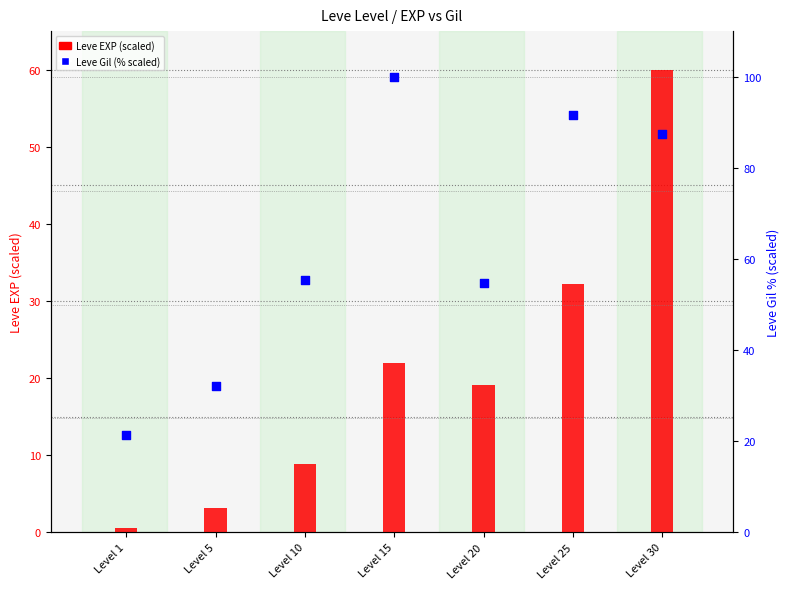

What are all the series names shown in the legend?

Leve EXP, Leve Gil